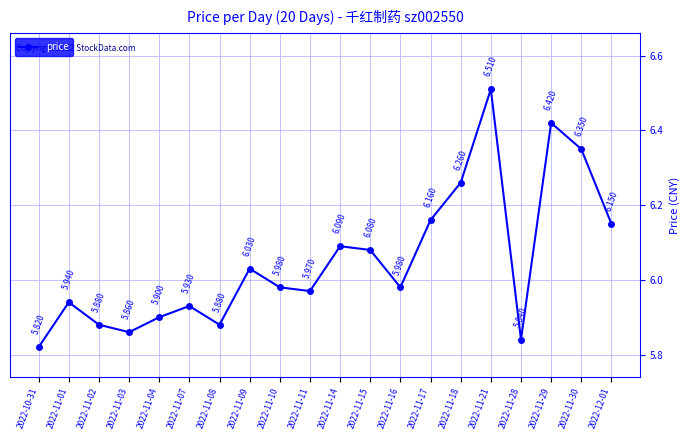

List the labels in order of value, largest first.

2022-11-21, 2022-11-29, 2022-11-30, 2022-11-18, 2022-11-17, 2022-12-01, 2022-11-14, 2022-11-15, 2022-11-09, 2022-11-10, 2022-11-16, 2022-11-11, 2022-11-01, 2022-11-07, 2022-11-04, 2022-11-02, 2022-11-08, 2022-11-03, 2022-11-28, 2022-10-31